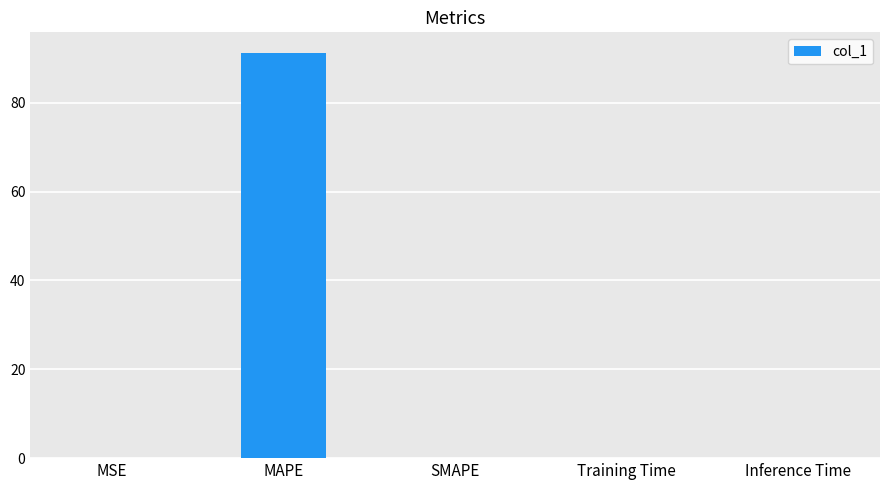

What value does the data have at MAPE?

91.3